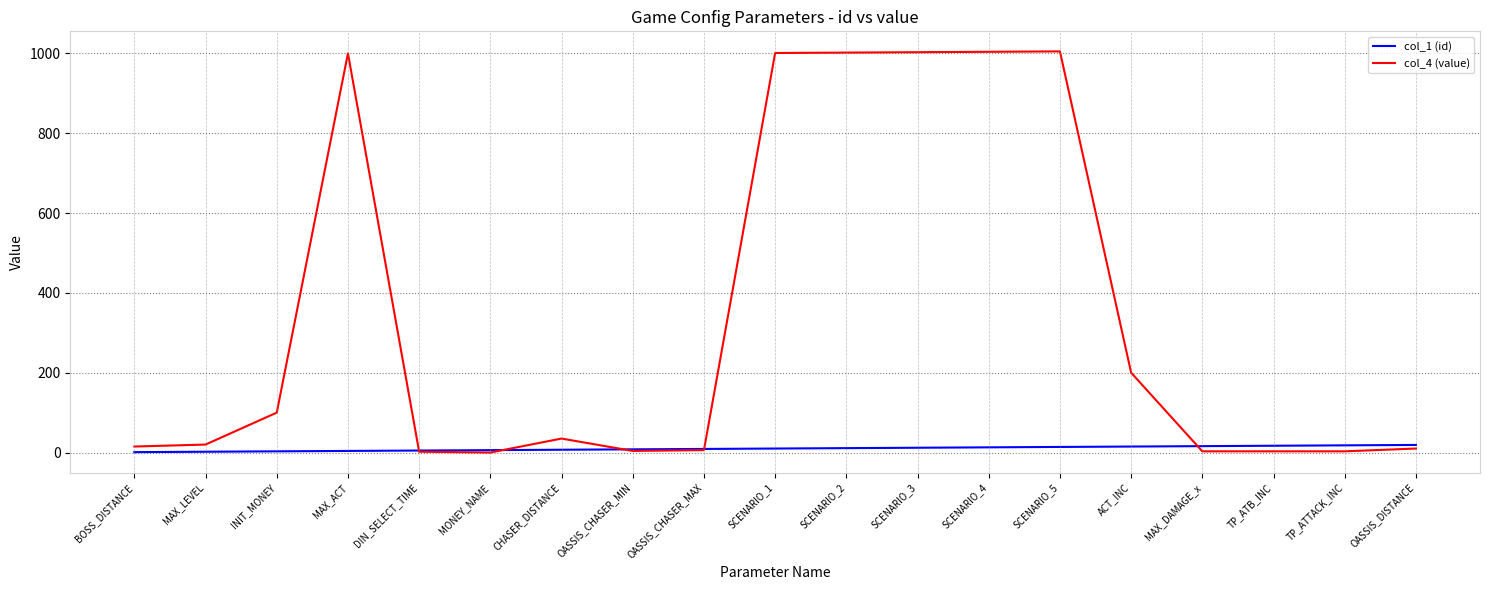

Which series has the largest total across all categories?

col_4 (value)